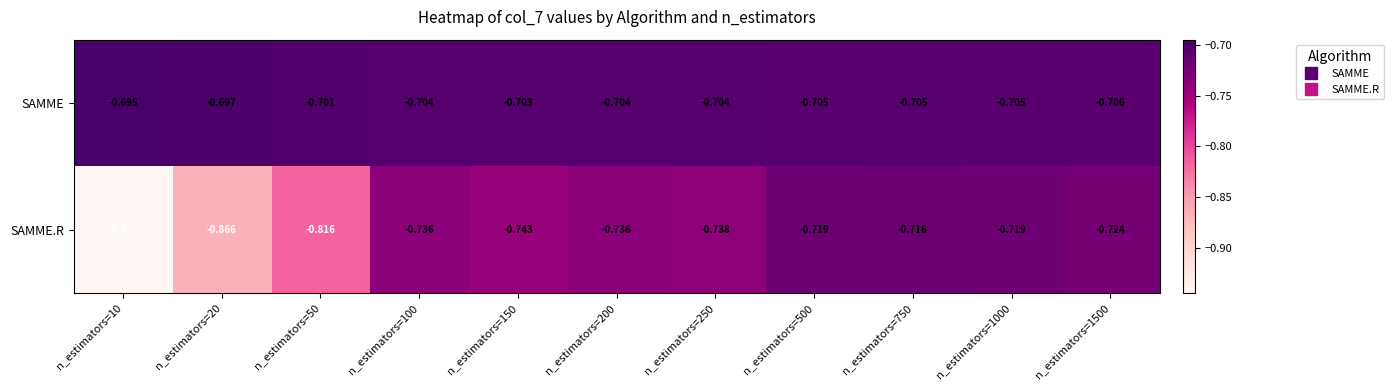

At n_estimators=1500, list the series in order from largest to smallest.

SAMME, SAMME.R